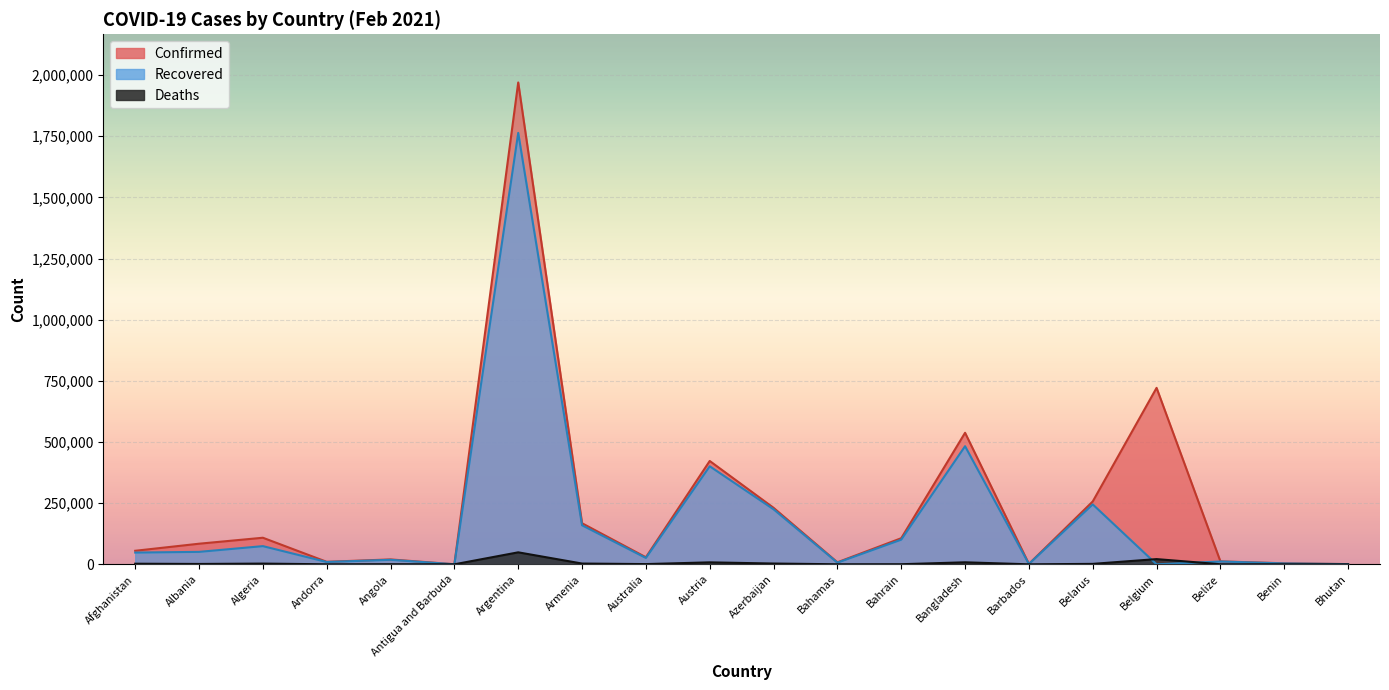

List the series in order of their peak value, highest first.

Confirmed, Recovered, Deaths